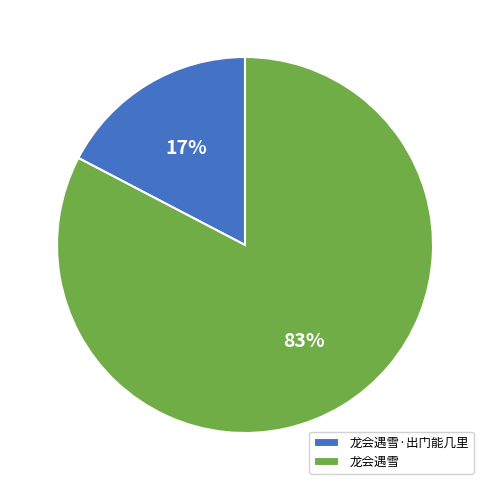

Is there any slice that represents more than half of the pie?

Yes